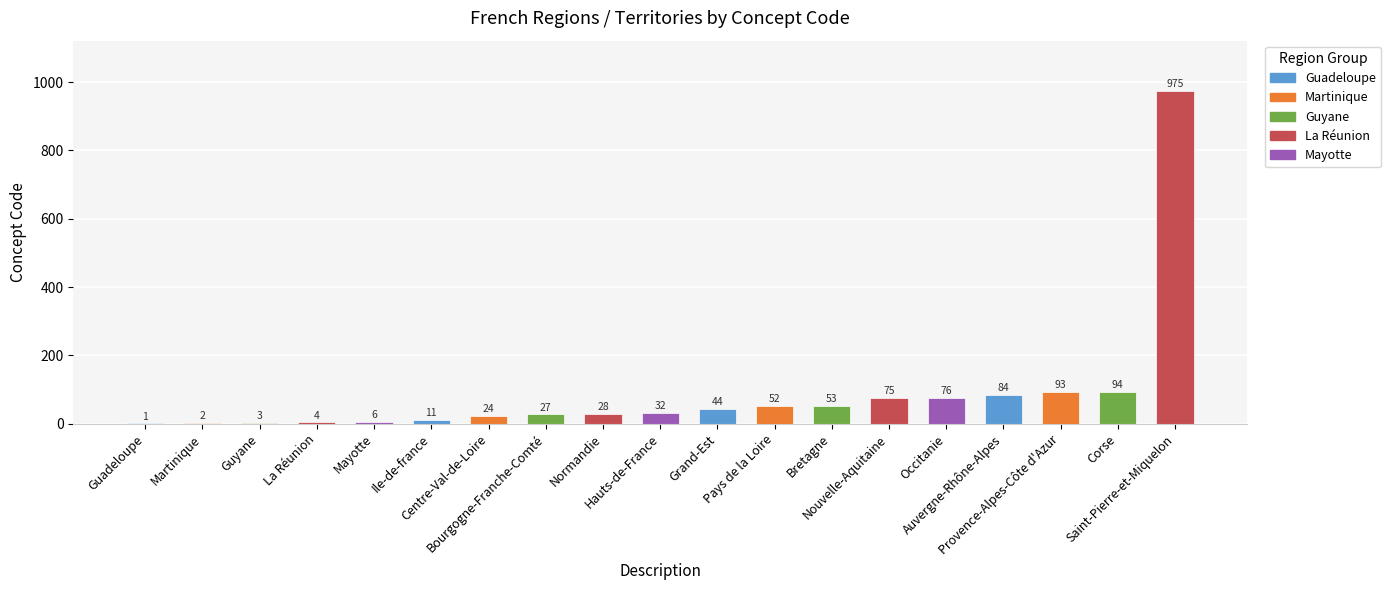

What is the sum of all values?

1684